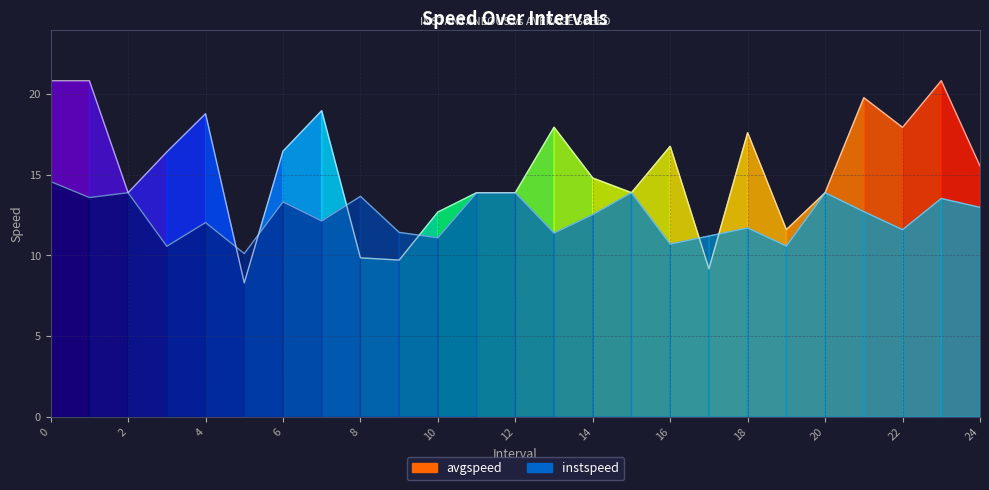

Which series has the largest total across all categories?

avgspeed